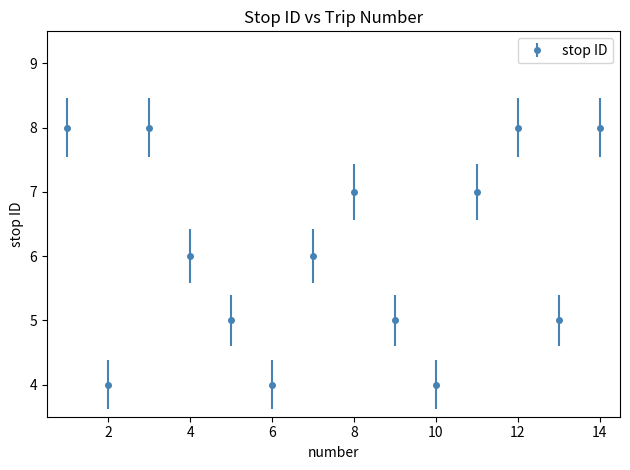

What is the difference between the maximum and minimum values?

4